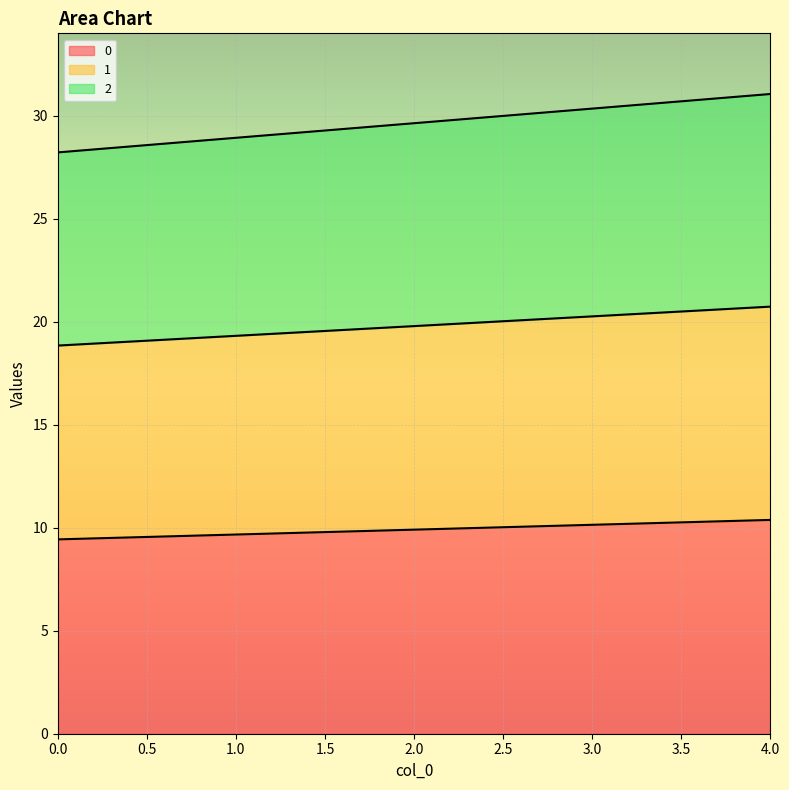

True or false: 0 and 2 cross at least once.

False